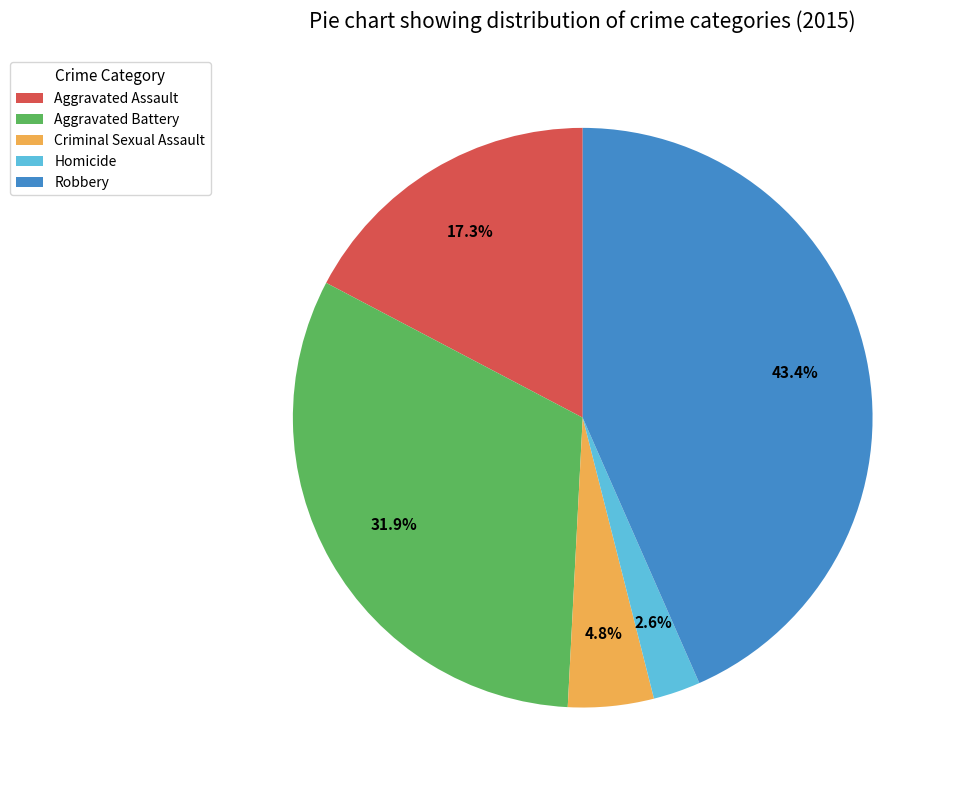

True or false: Robbery accounts for 43% of the total.

True